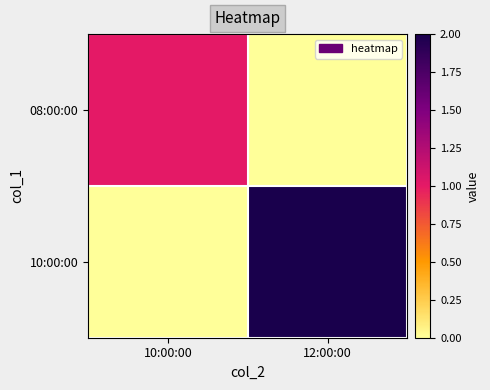

Which label corresponds to the largest value in the chart?

12:00:00